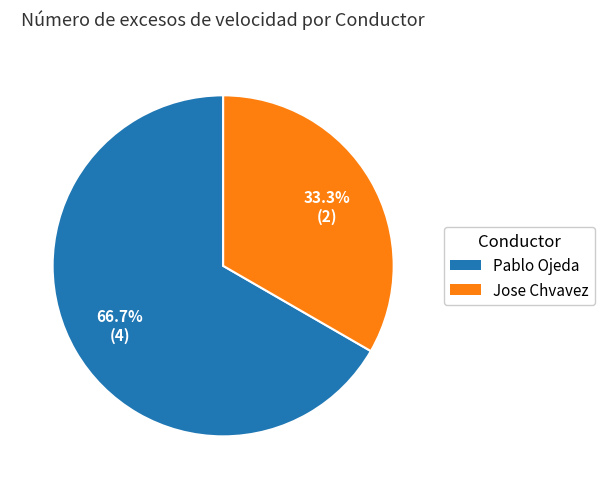

Which category has the smallest portion of the pie?

Jose Chvavez